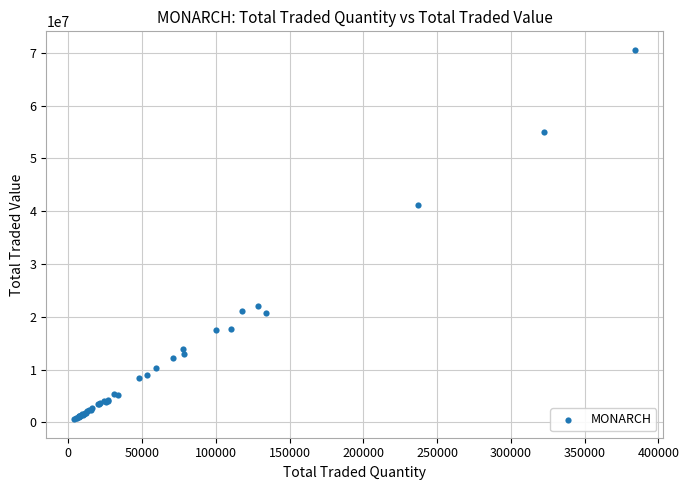

What Y value in the scatter plot is closest to 35586940?

41264326.8